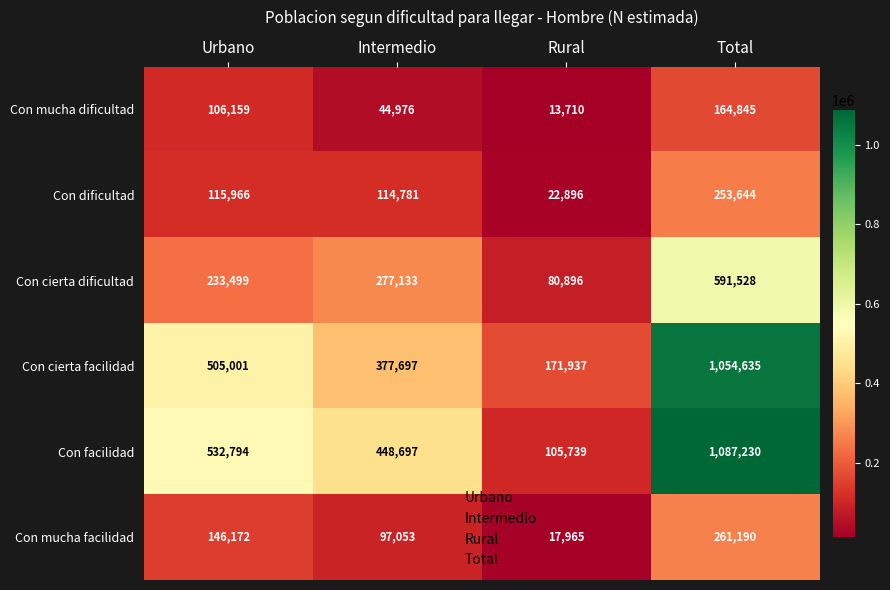

Which category has the lowest value in the Con cierta facilidad series?

Rural